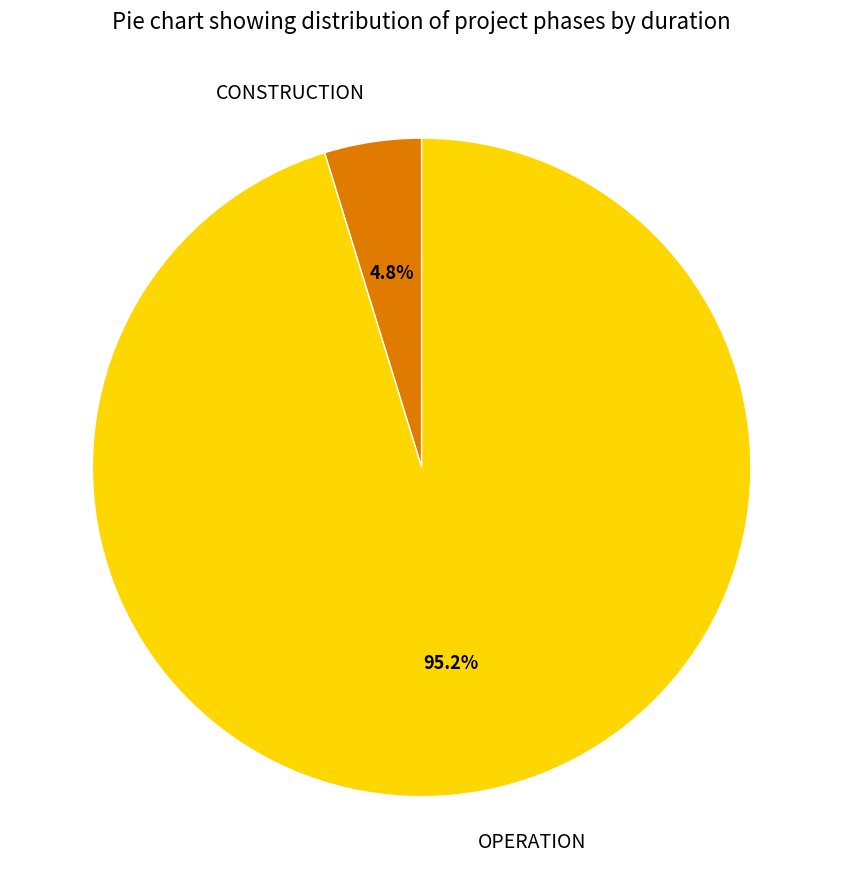

Between CONSTRUCTION and OPERATION, which is larger?

OPERATION